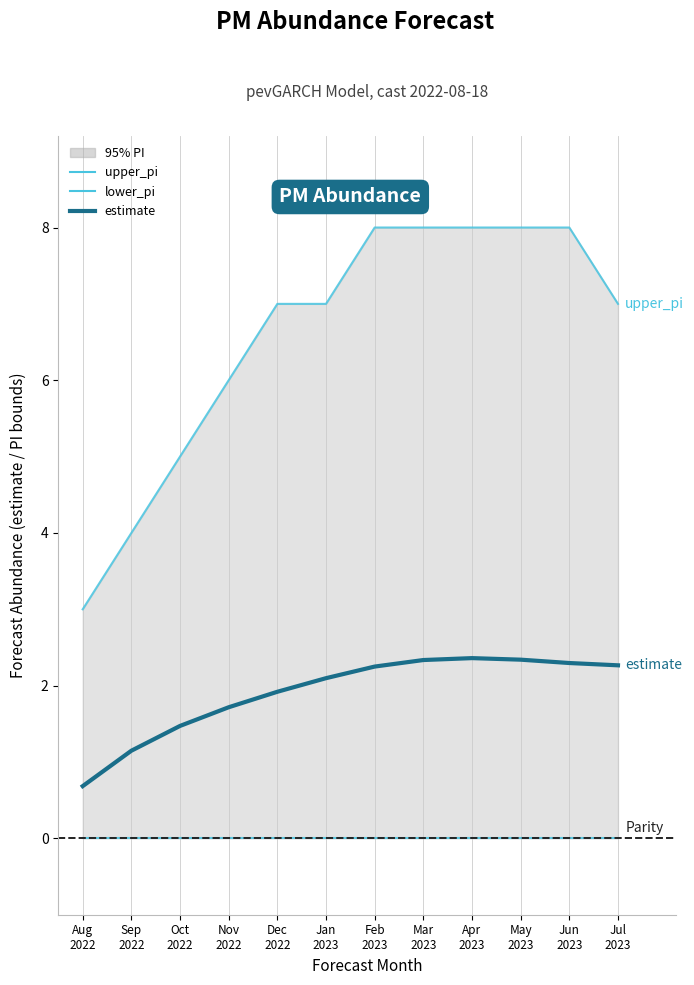

Which series changed the most between Aug
2022 and Nov
2022?

upper_pi